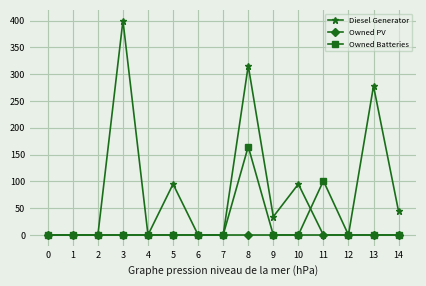

Reading left to right, list all the values displayed in this chart.

Diesel Generator: 0=0	1=0	2=0	3=400	4=0	5=95	6=0	7=0	8=316	9=34	10=95	11=0	12=0	13=278	14=44
Owned PV: 0=0	1=0	2=0	3=0	4=0	5=0	6=0	7=0	8=0	9=0	10=0	11=0	12=0	13=0	14=0
Owned Batteries: 0=0	1=0	2=0	3=0	4=0	5=0	6=0	7=0	8=165	9=0	10=0	11=101	12=0	13=0	14=0